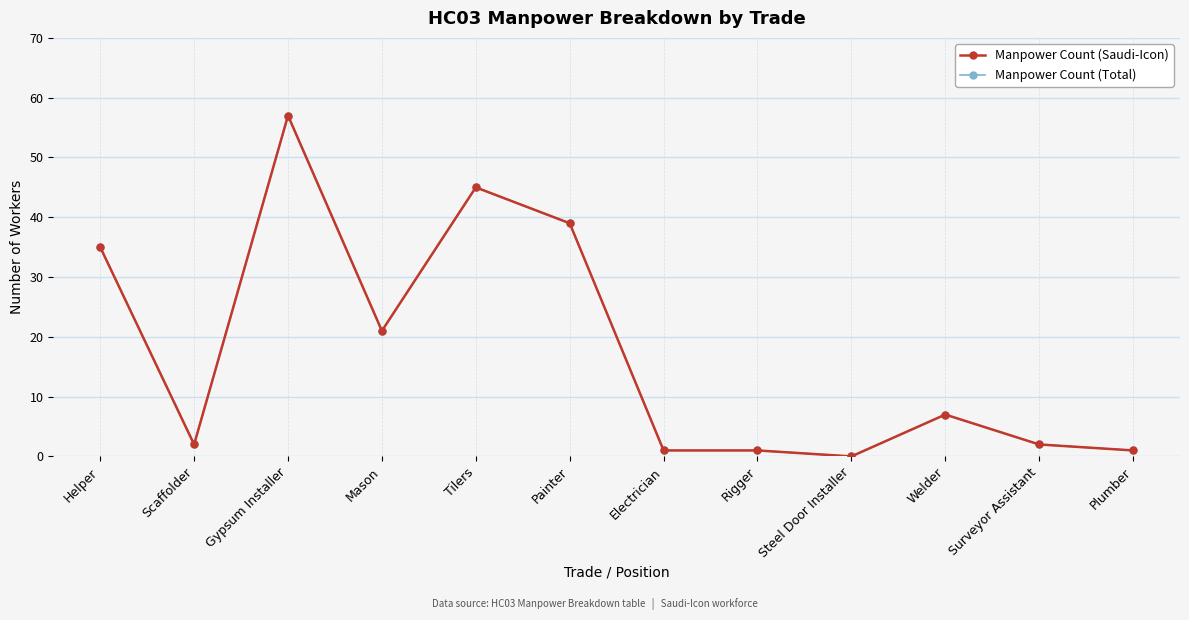

Is this an area chart (filled region under the line)?

No